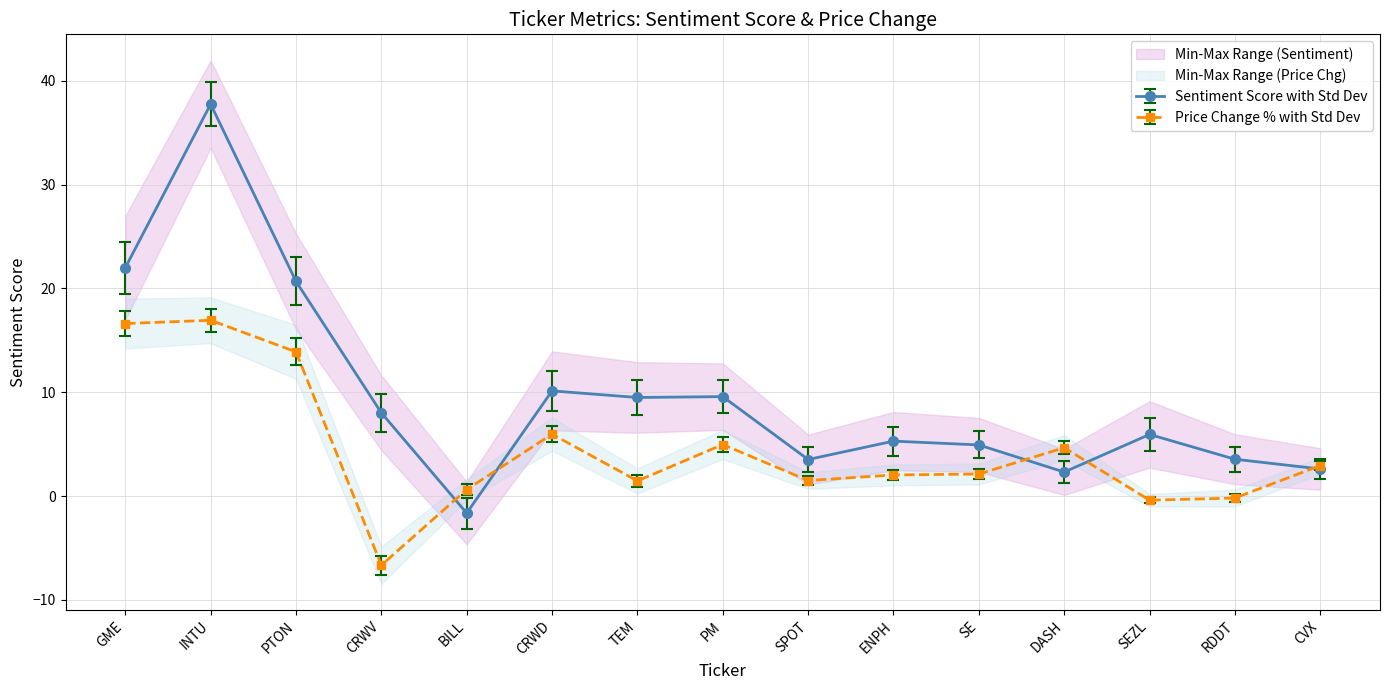

How many values in sentiment_score are below zero?

1